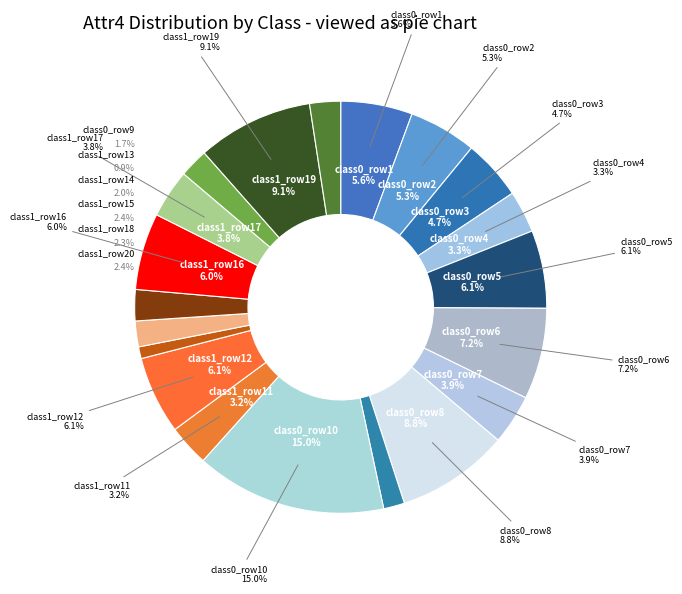

How many segments does this pie chart have?

20